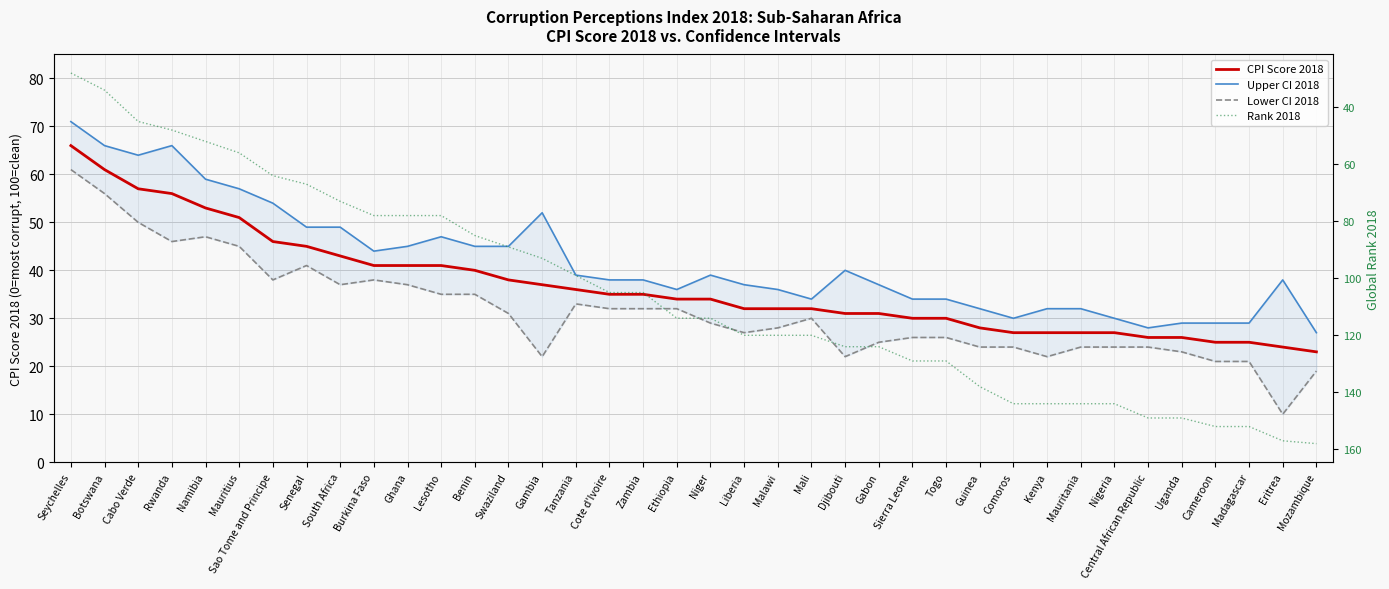

What is the average value of the Lower CI 2018 series?

32